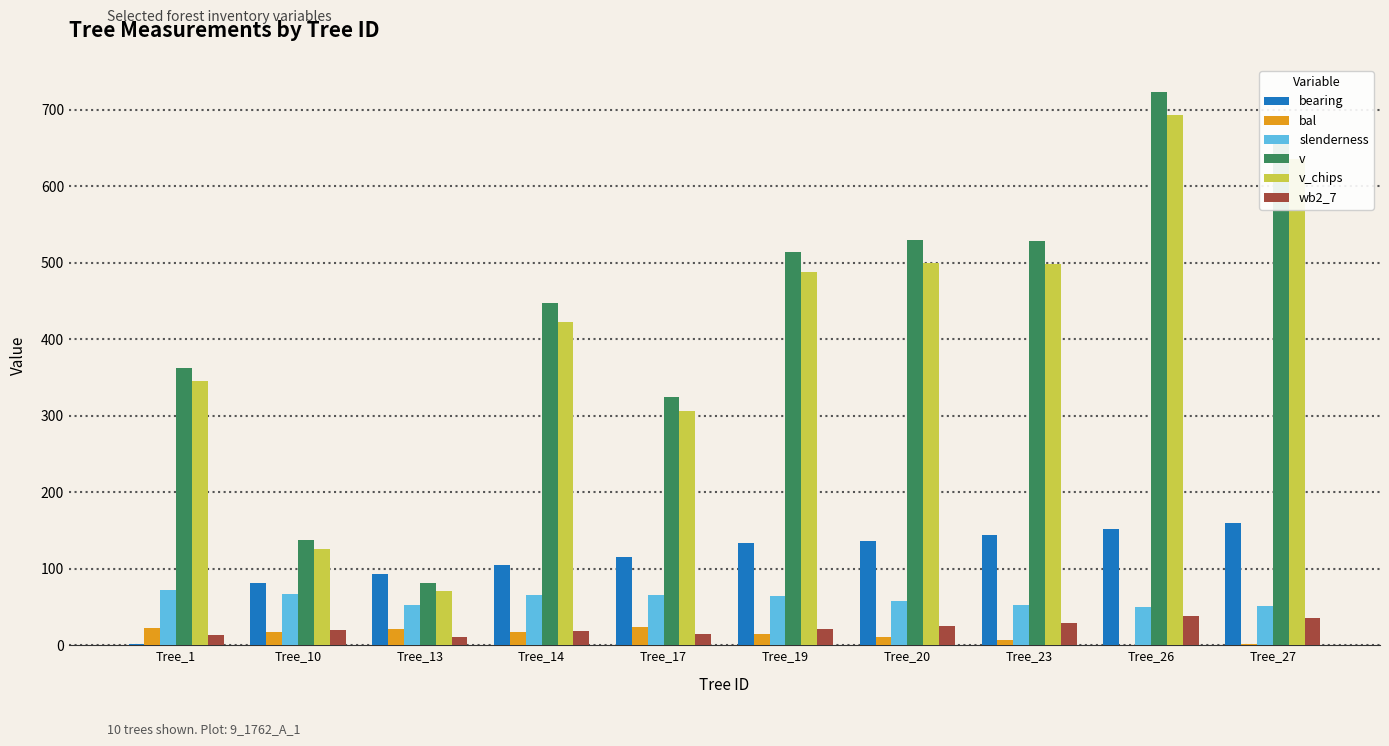

Between Tree_1 and Tree_20, which series saw the biggest shift?

v